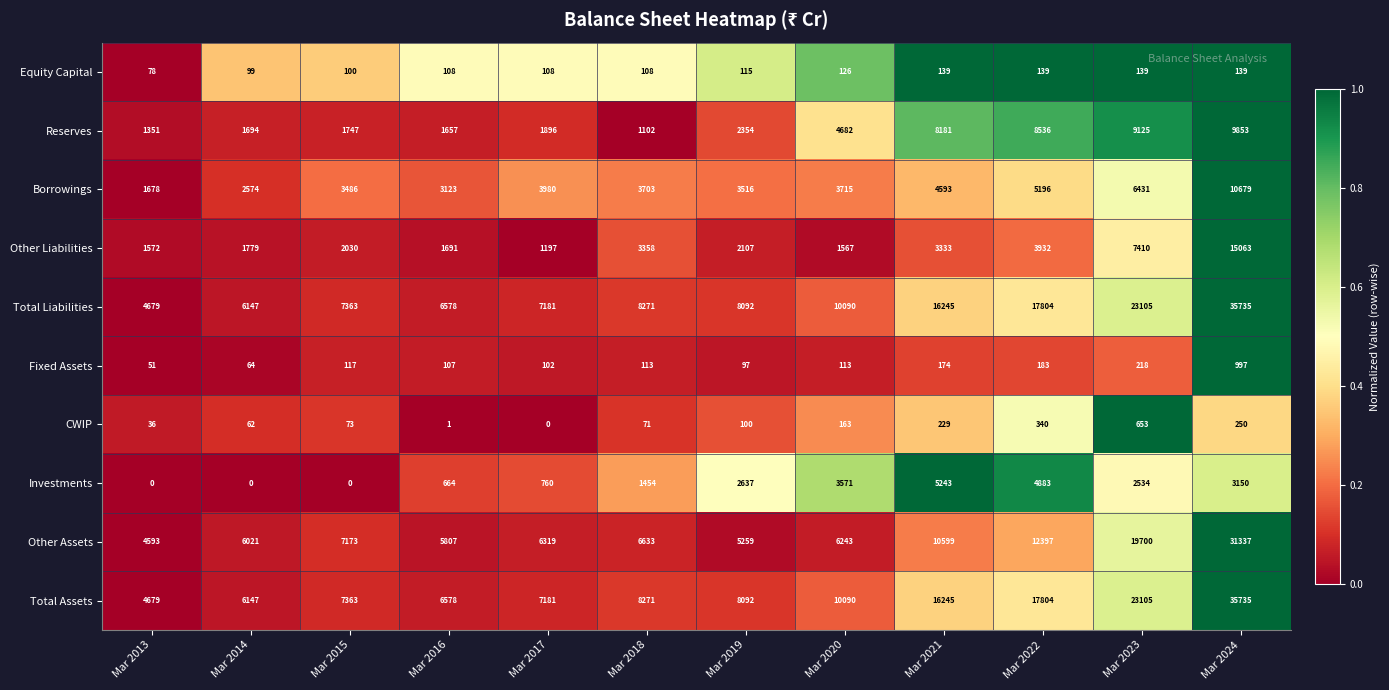

What is the sum of the Reserves values at Mar 2024 and Mar 2018?

10955